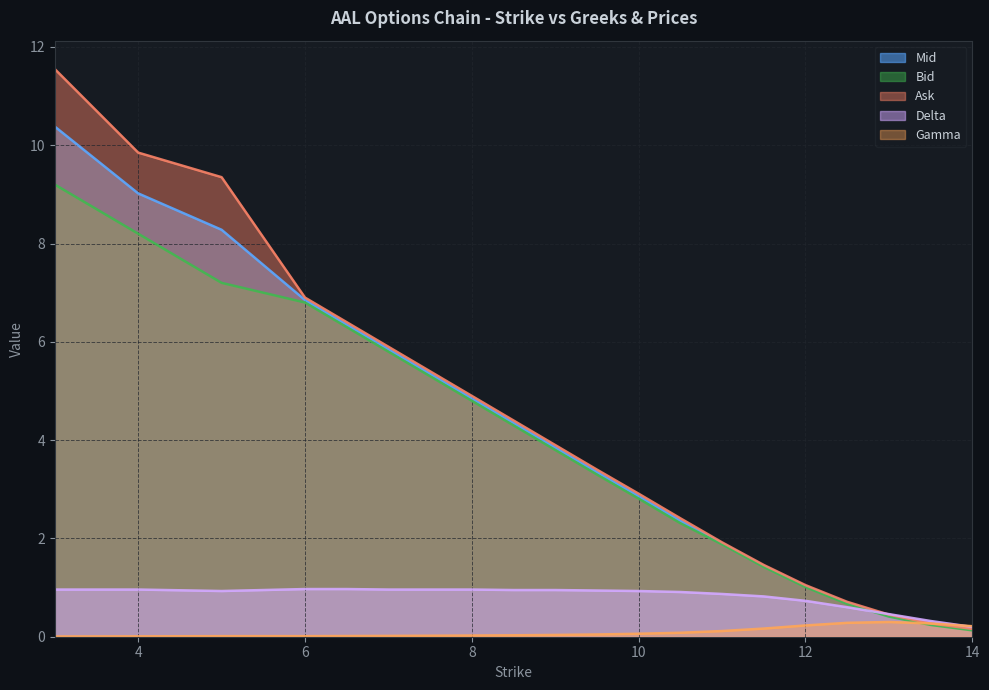

Does the chart have visible grid lines?

Yes